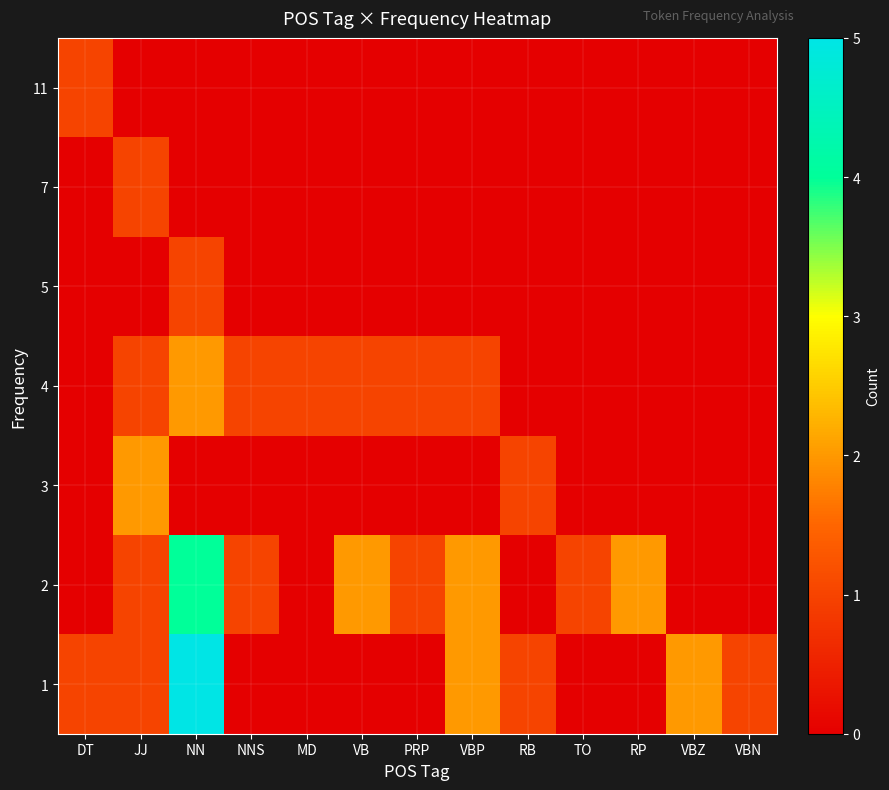

At which category is the sum across all series the highest?

NN